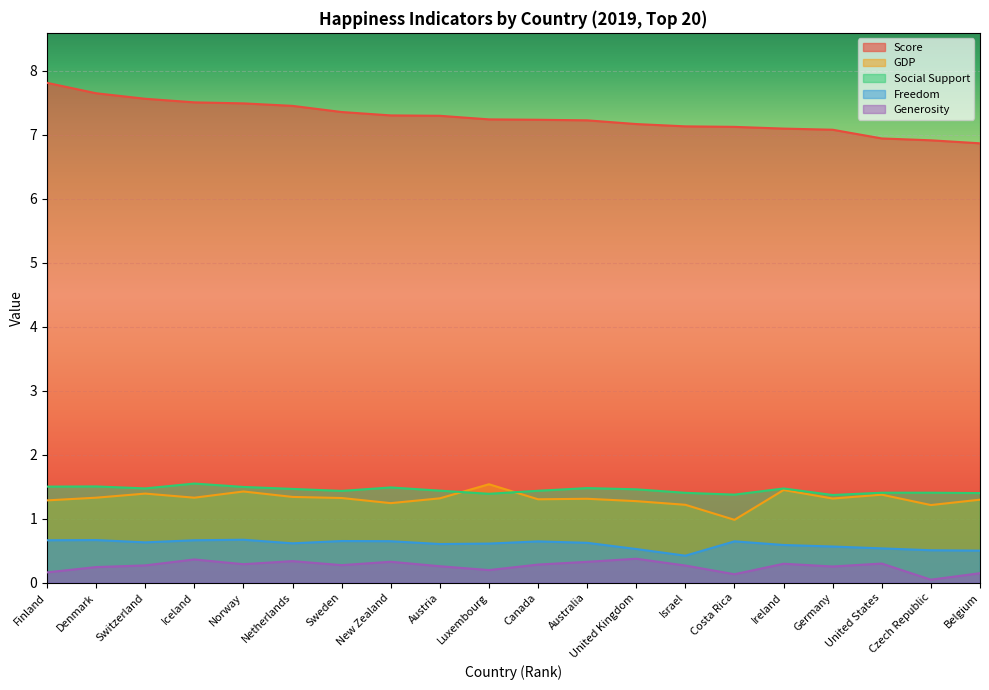

True or false: Score has a value of 10.3 at Belgium.

False